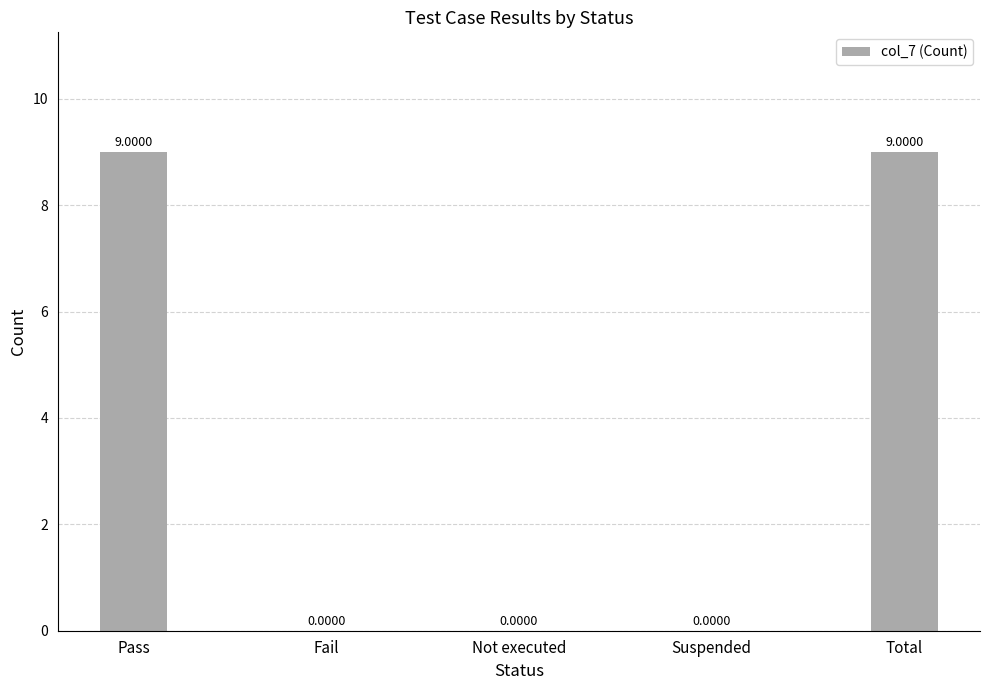

Is it true that the value at Fail is 6?

False